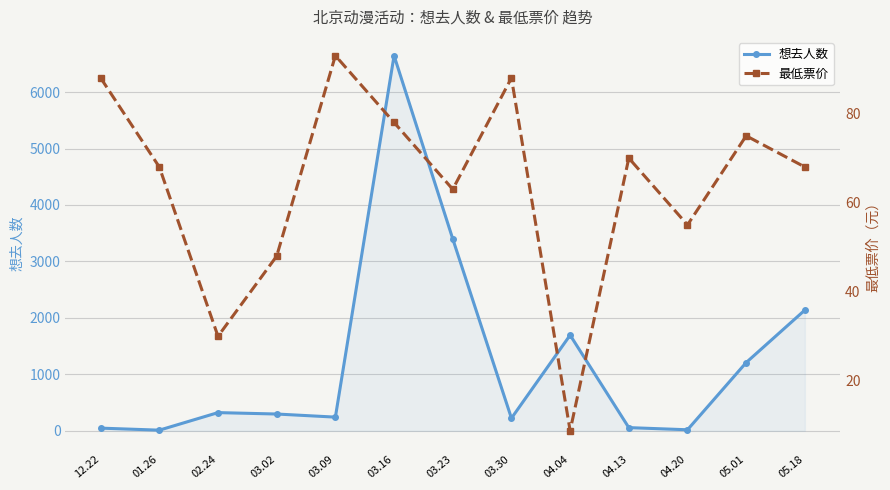

What is the label of the 3rd point from the left?

02.24